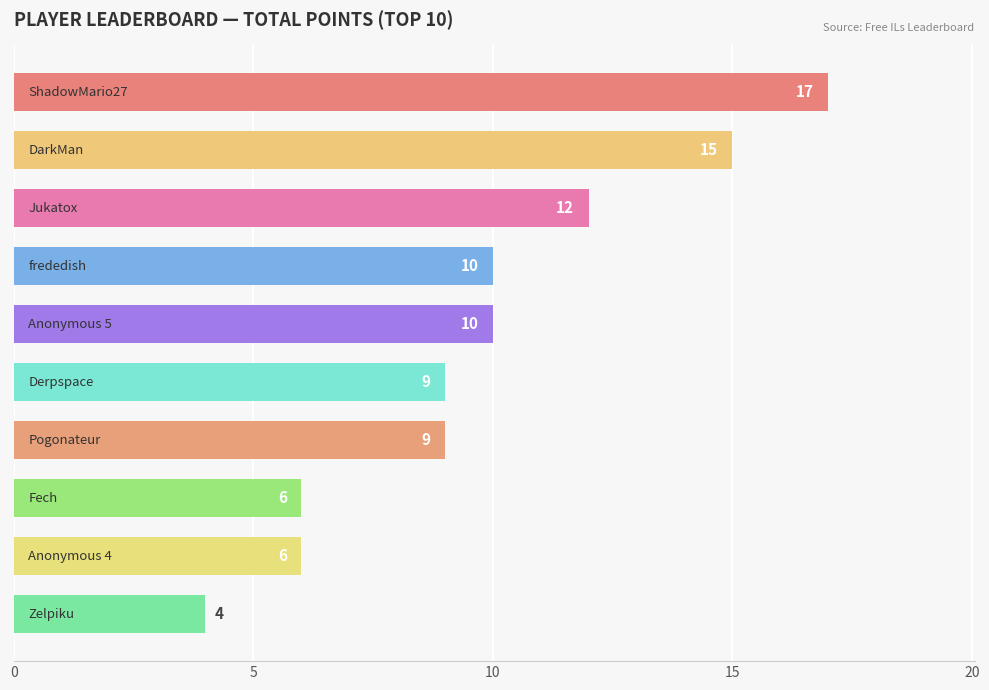

What is the sum of all values?

98